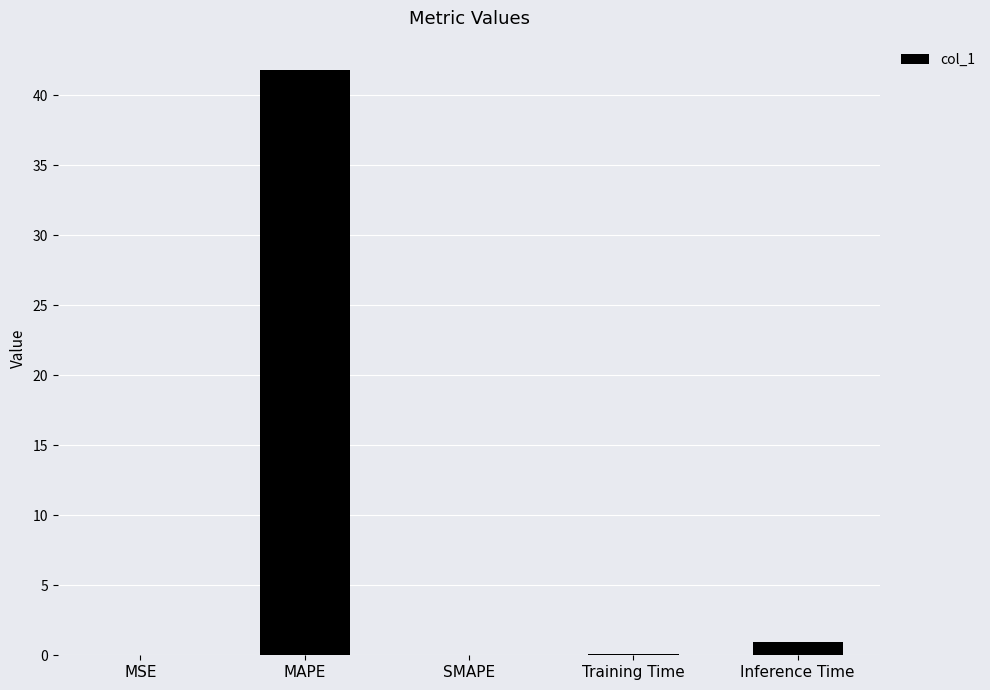

The chart shows a value of 17.9 at SMAPE. True or false?

False